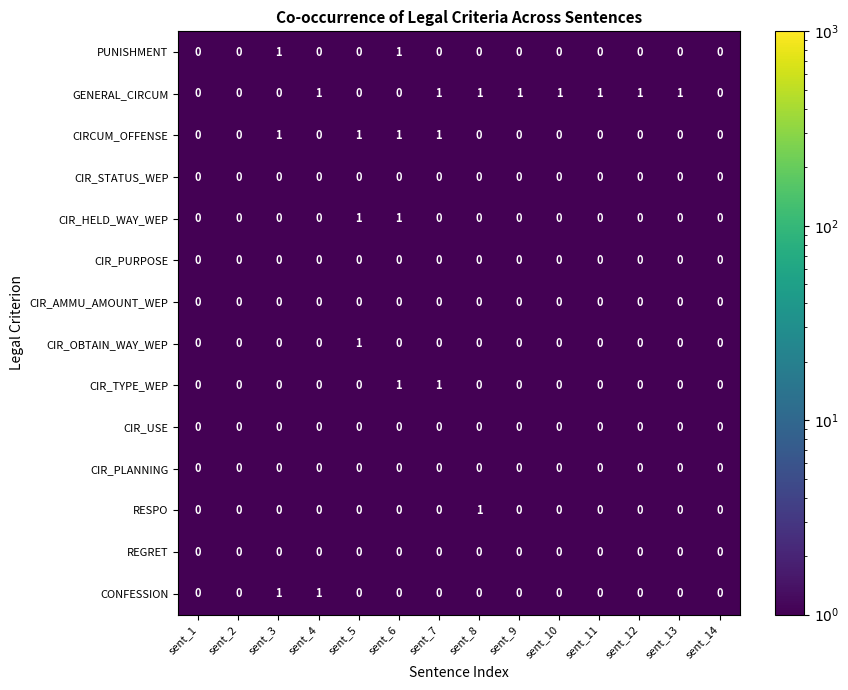

True or false: GENERAL_CIRCUM has a value of 0 at sent_2.

True